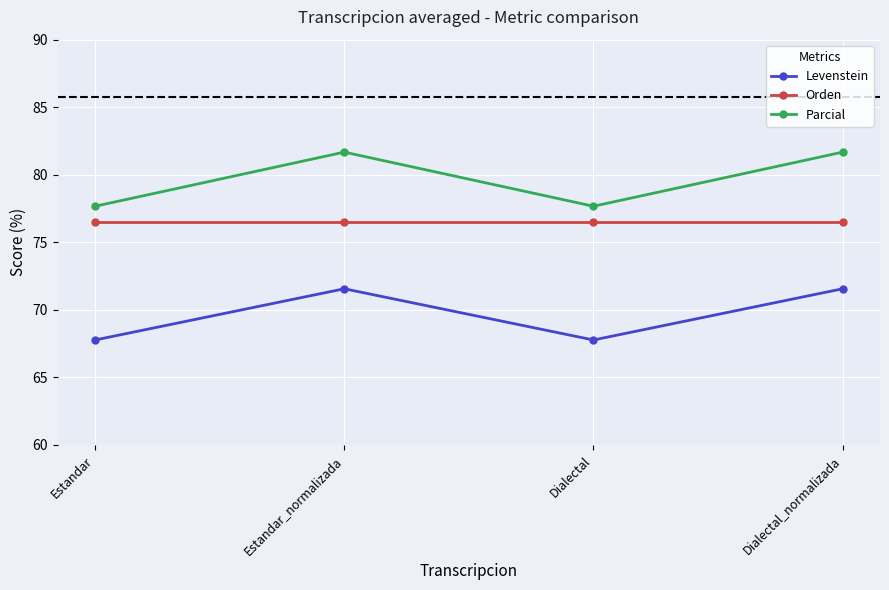

What position from the right is Estandar?

4